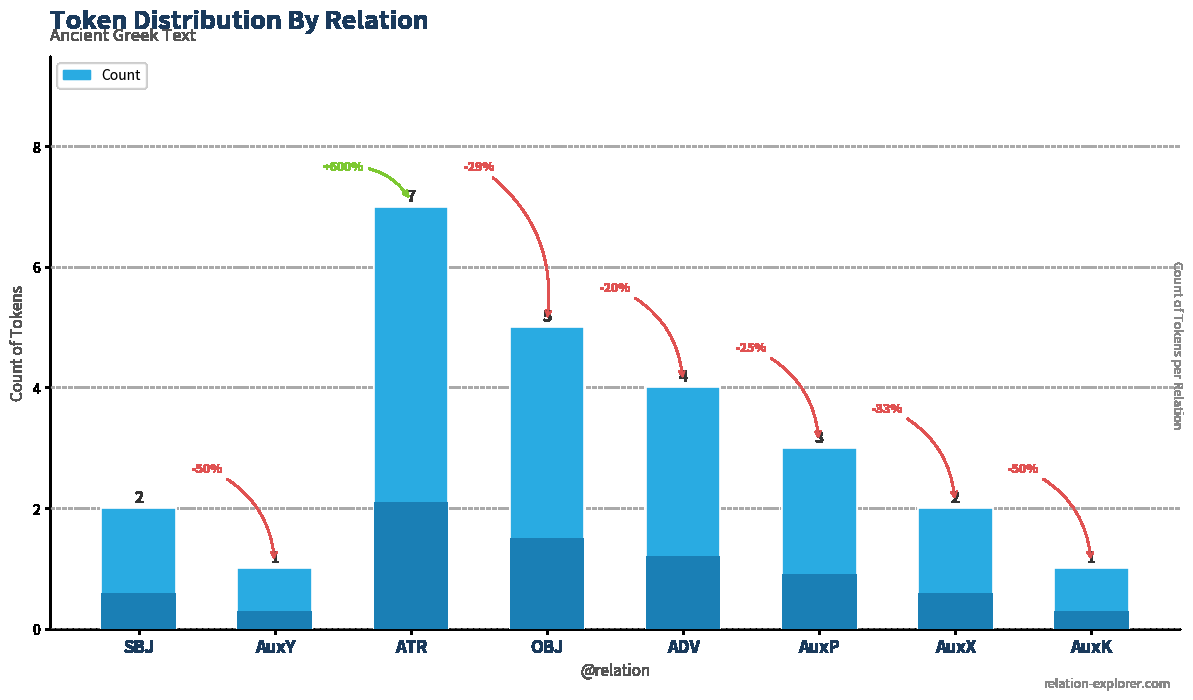

What is the difference between the maximum and second lowest values?

6